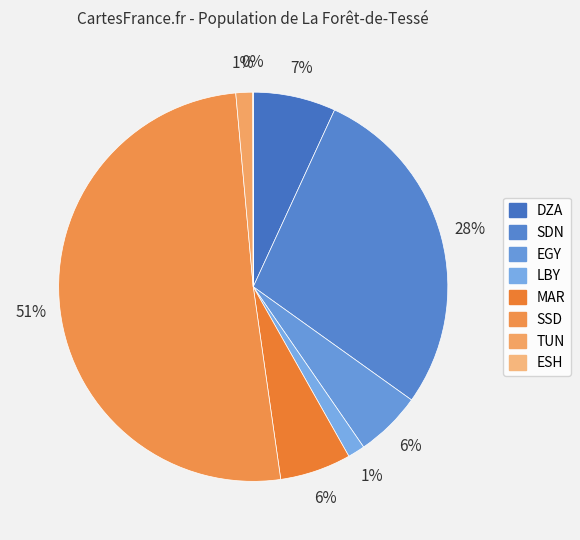

To the nearest percent, what portion does DZA represent?

7%